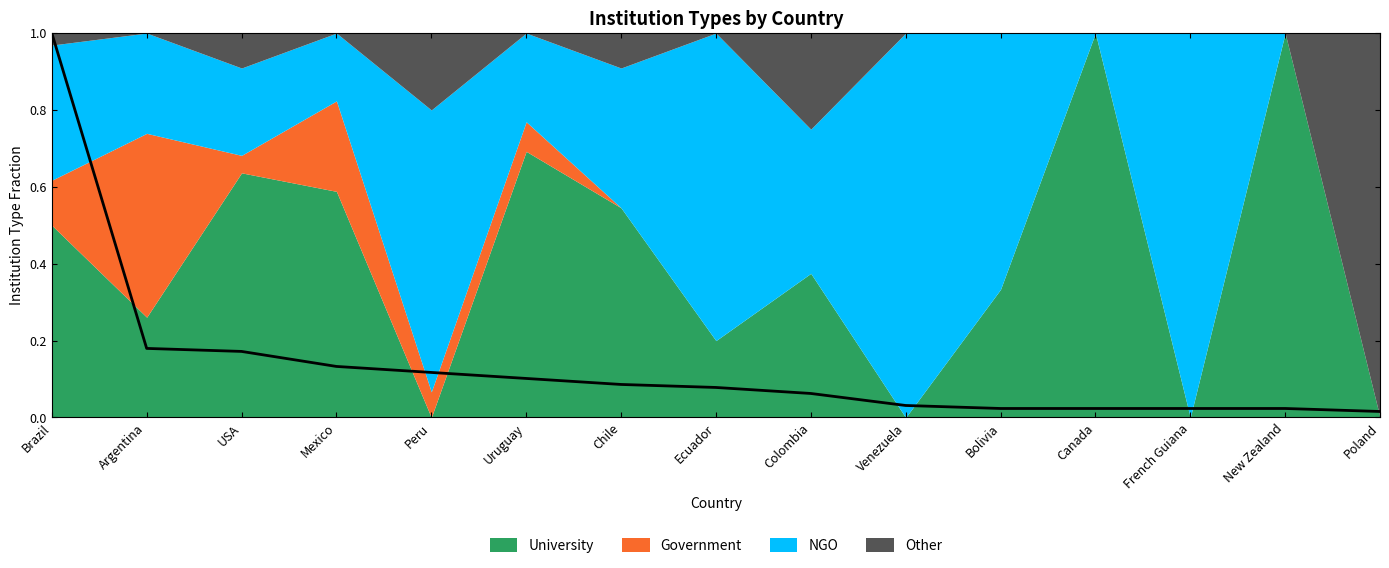

Where is the data nearest to the value 0?

Poland